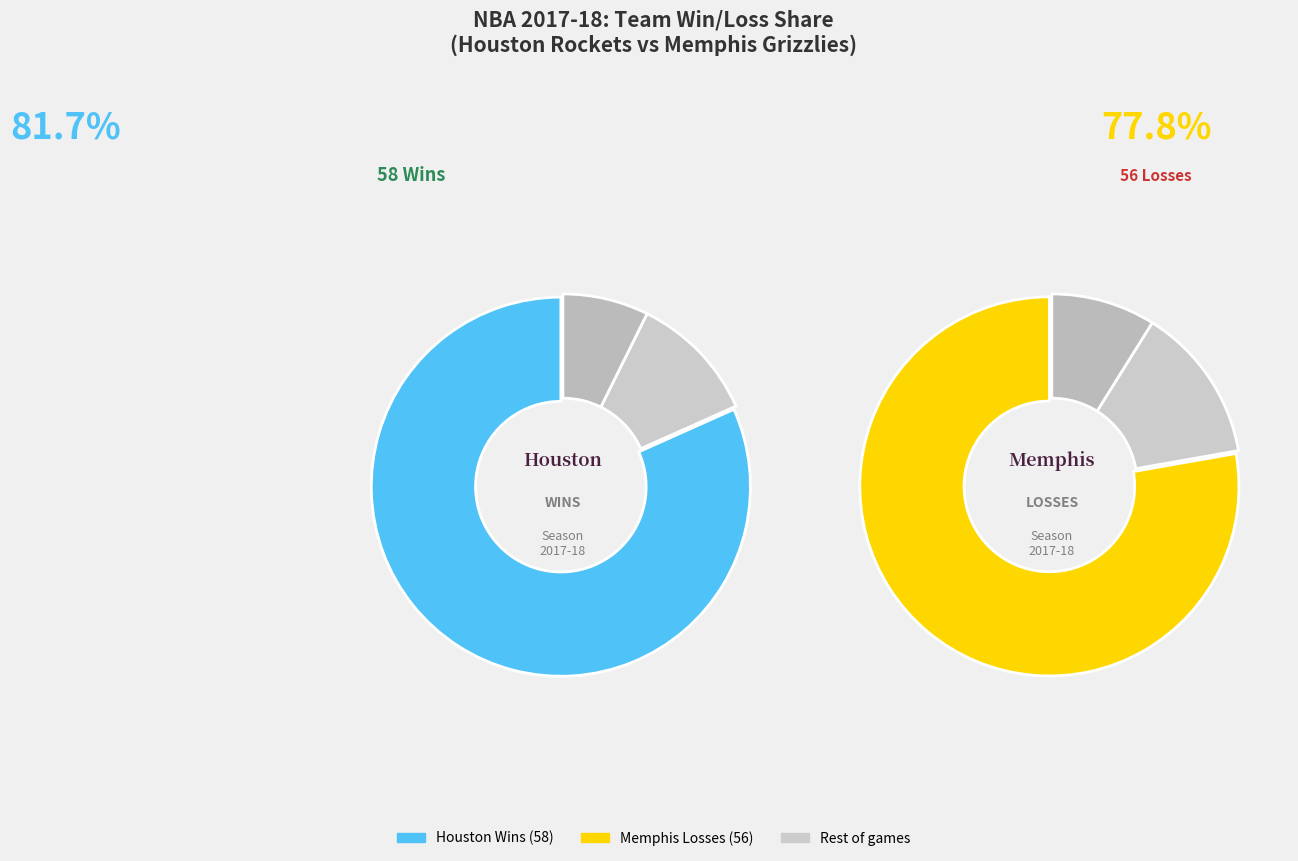

Rank the series by their maximum value, from lowest to highest.

Losses, Wins